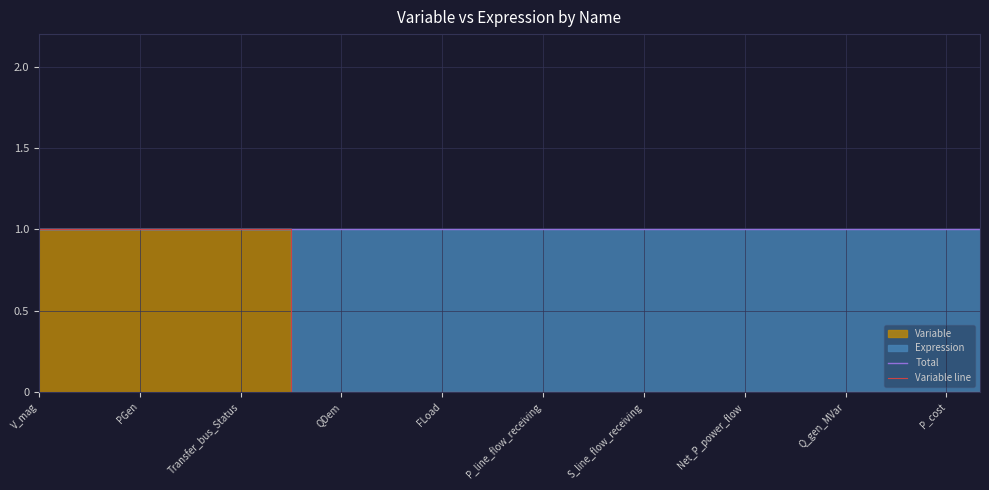

True or false: Variable line and Total intersect in this chart.

False